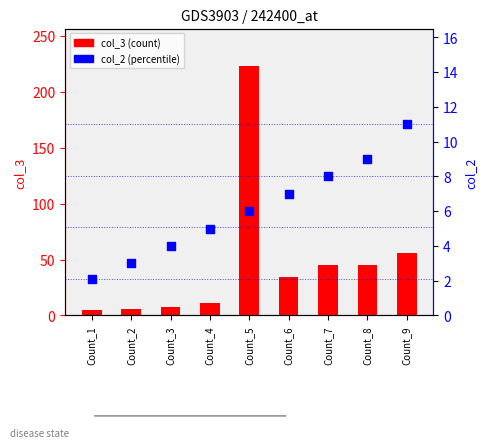

Which series has the largest total across all categories?

col_3 (count)